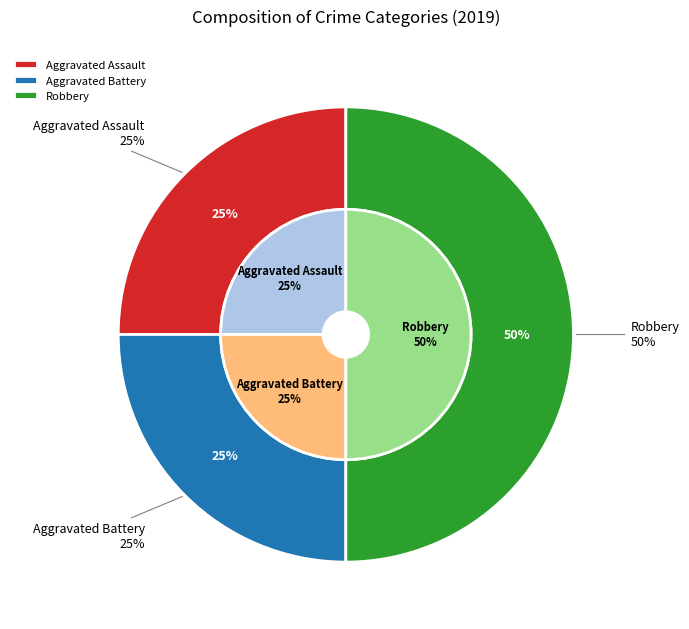

True or false: Aggravated Assault accounts for 34% of the total.

False